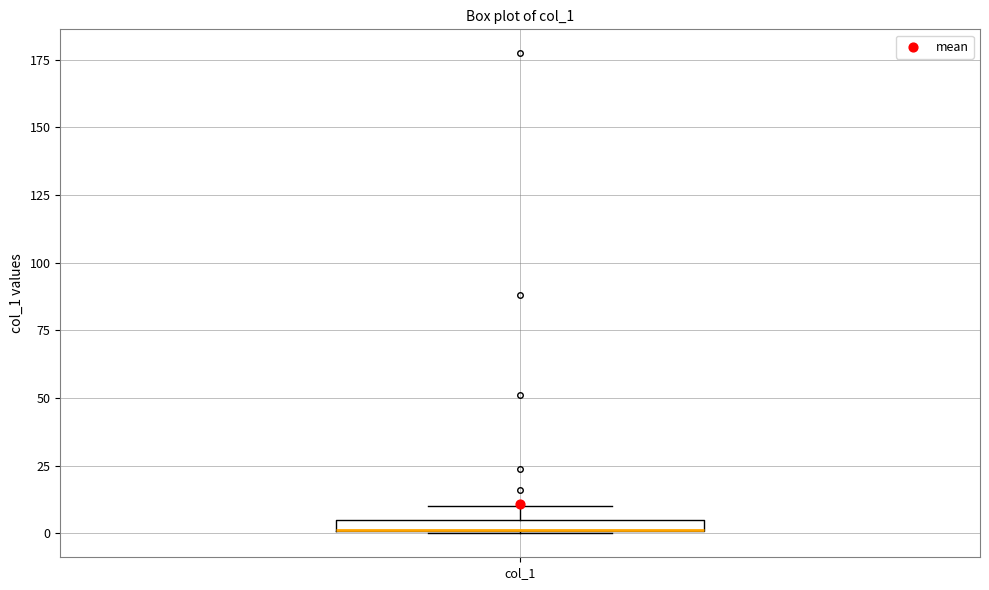

Where is the upper edge of the box for col_1 on the y-axis? The values are not printed on the chart, so give them approximately, as read against the axis.

5